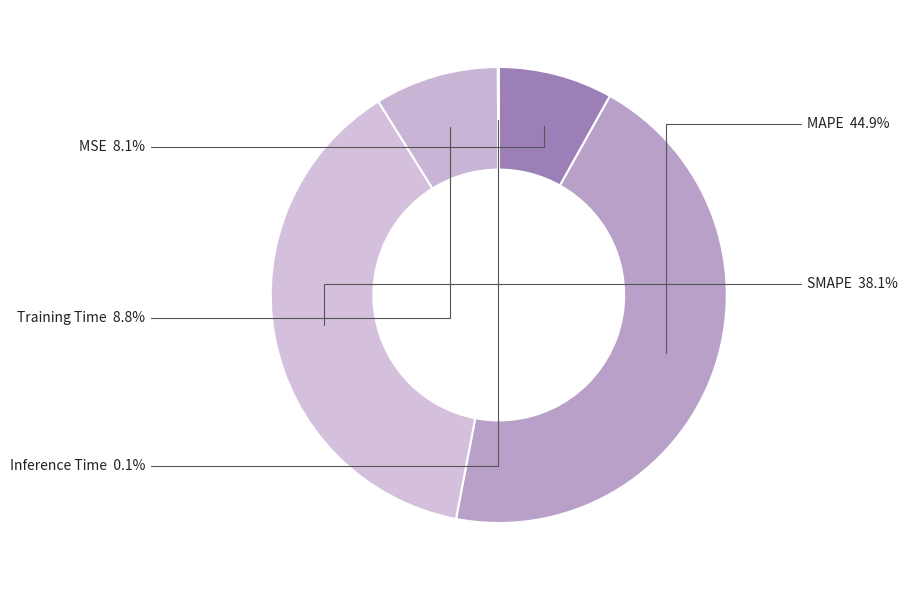

Which has a higher value, MSE or MAPE?

MAPE